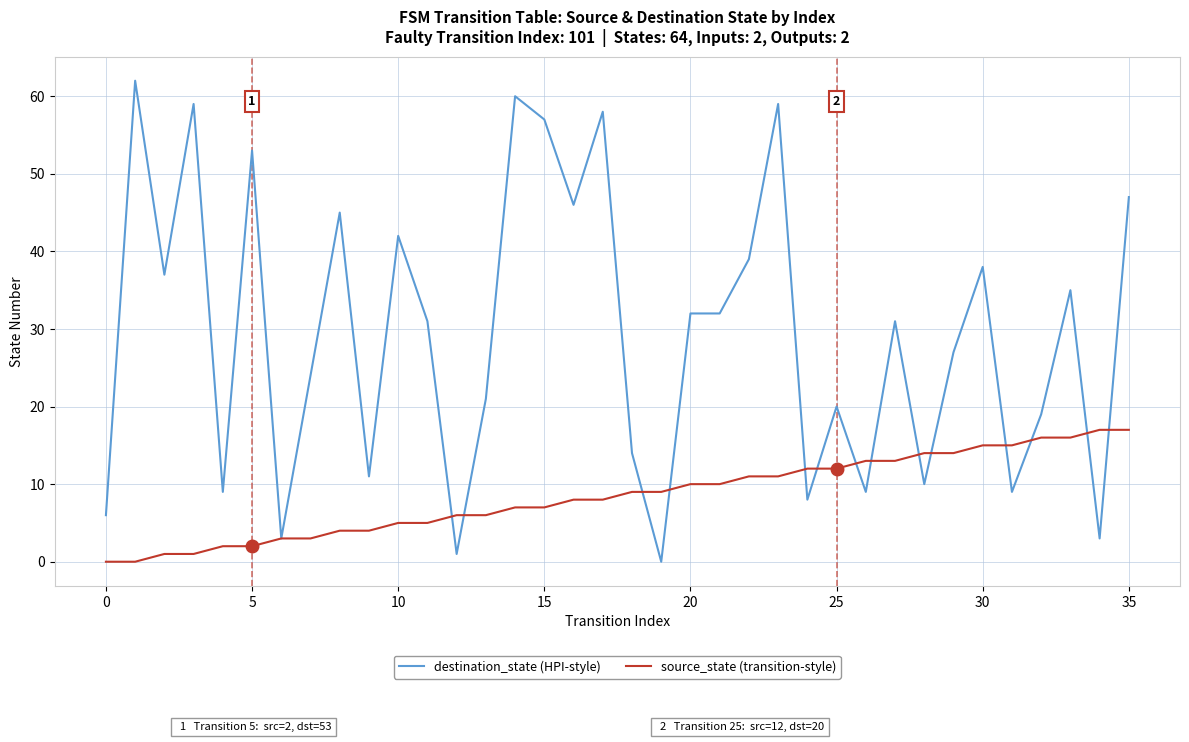

Which series has the largest total across all categories?

destination_state (HPI-style)